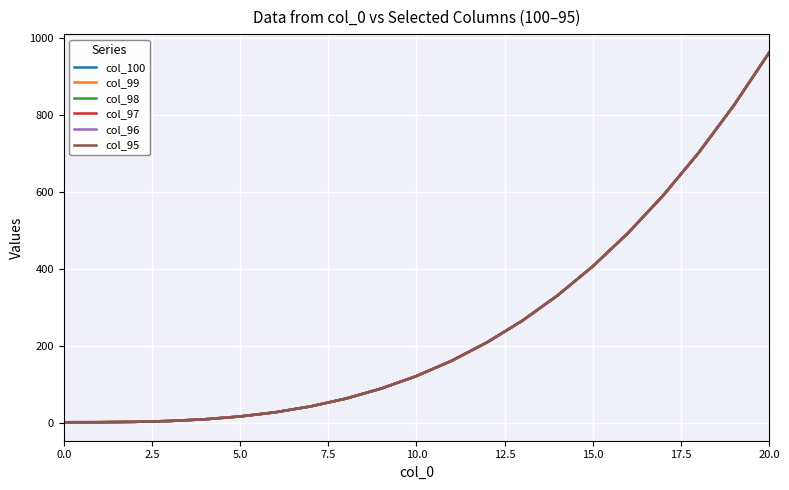

True or false: col_98 and col_100 intersect in this chart.

False